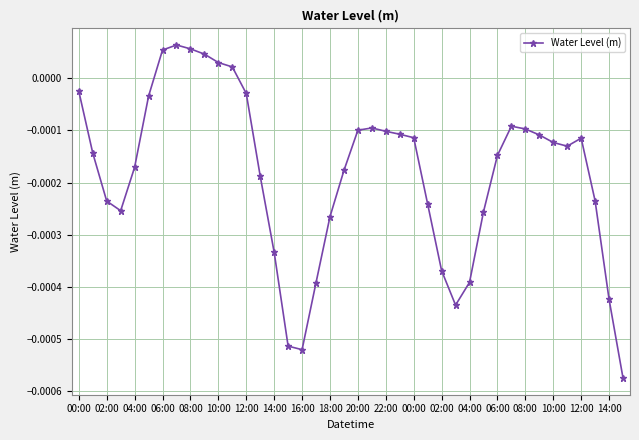

True or false: the data has more than 0 interior local peaks.

True